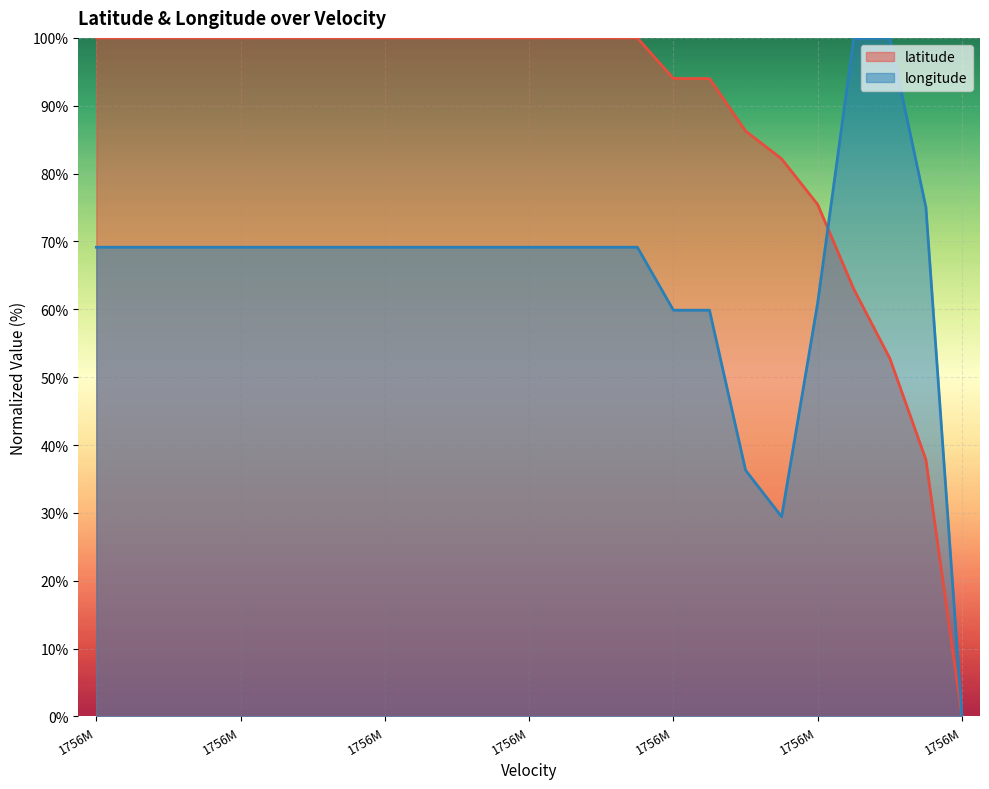

How many data points in longitude are above 69?

19